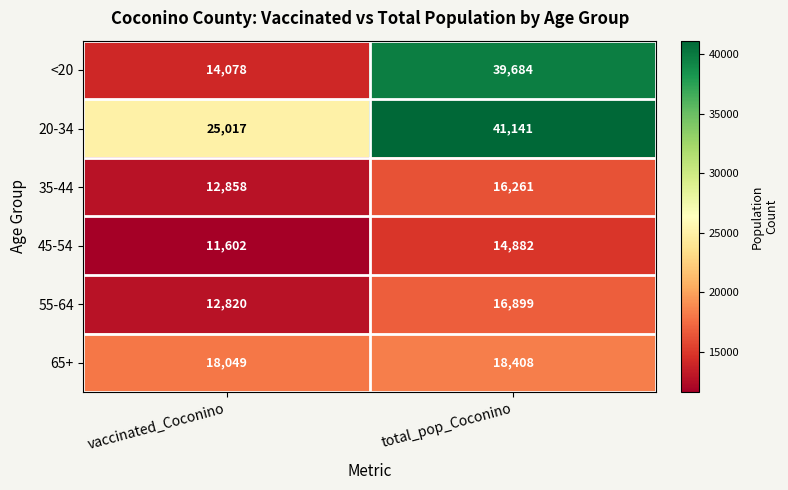

What is the spread (max minus min) of values at total_pop_Coconino?

26259